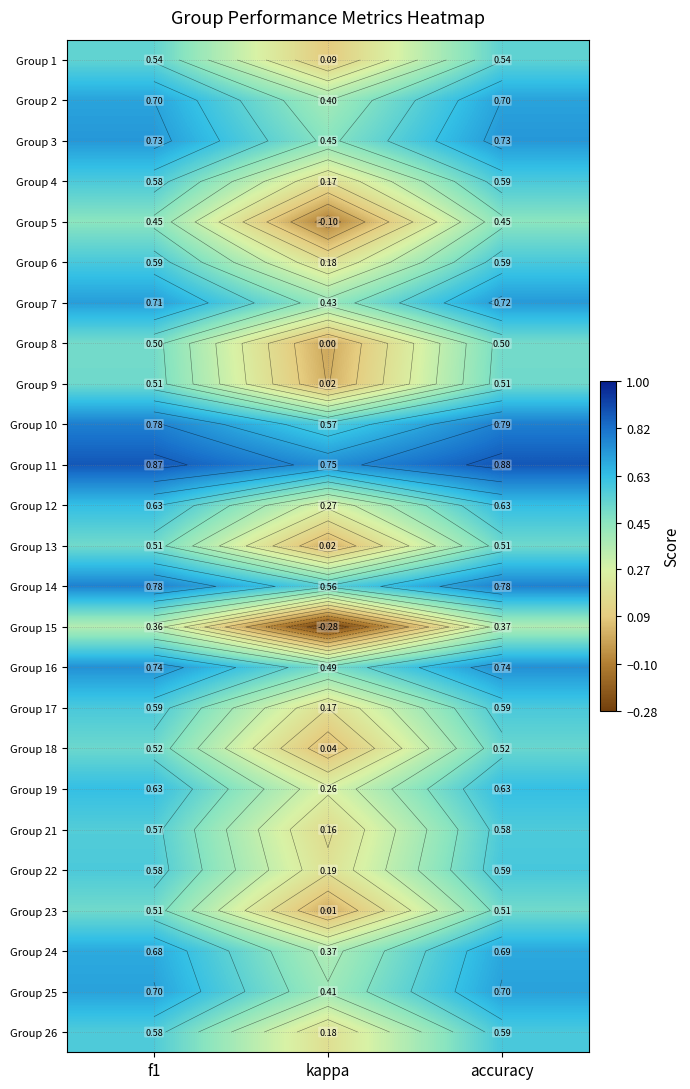

How many series are shown in this chart?

25